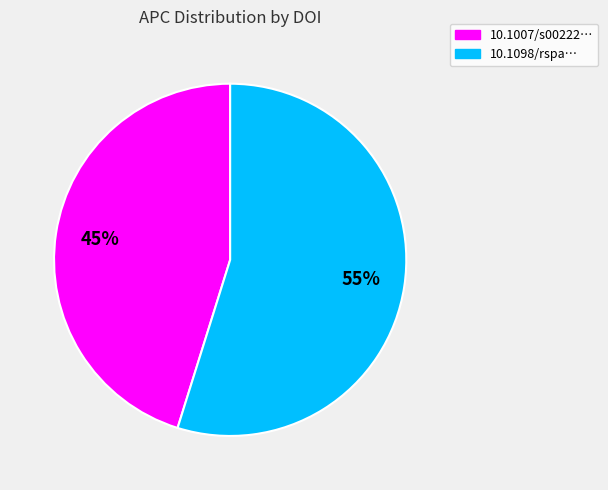

Count the number of slices in the pie.

2